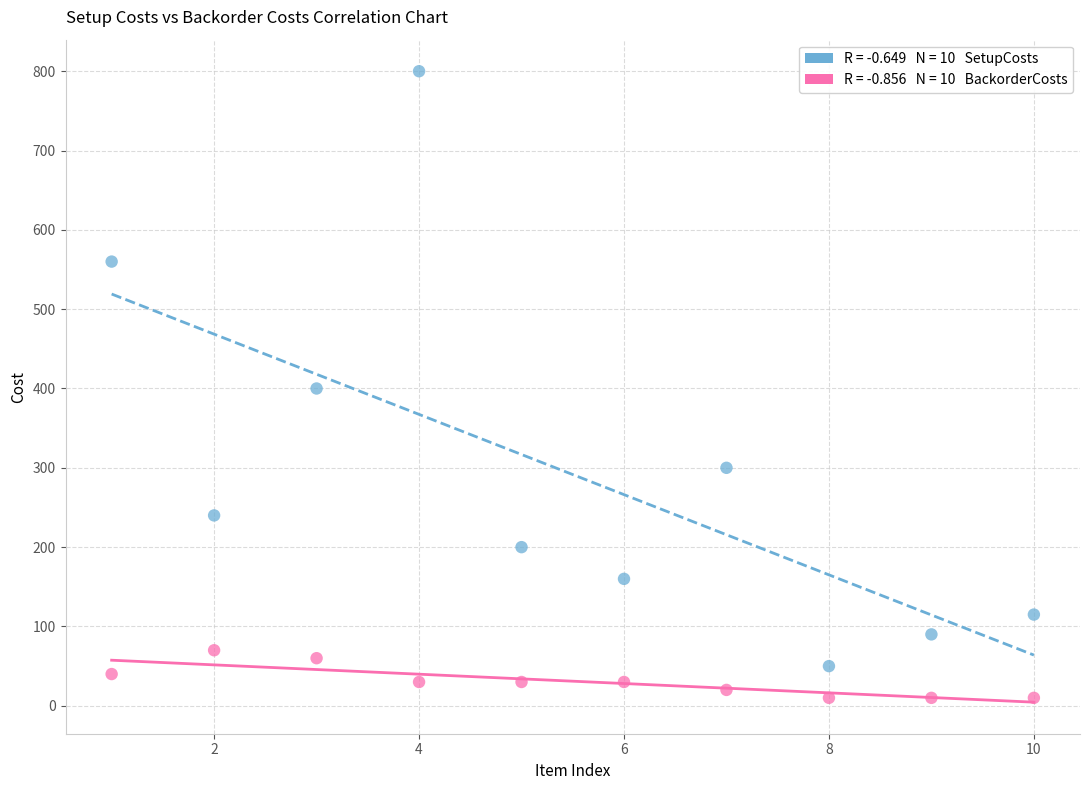

Across all data points, what is the range of X values (max minus min)?

9